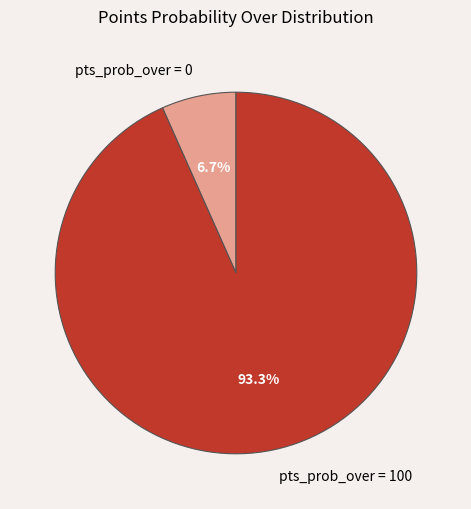

What is the smallest slice in the pie chart?

pts_prob_over = 0